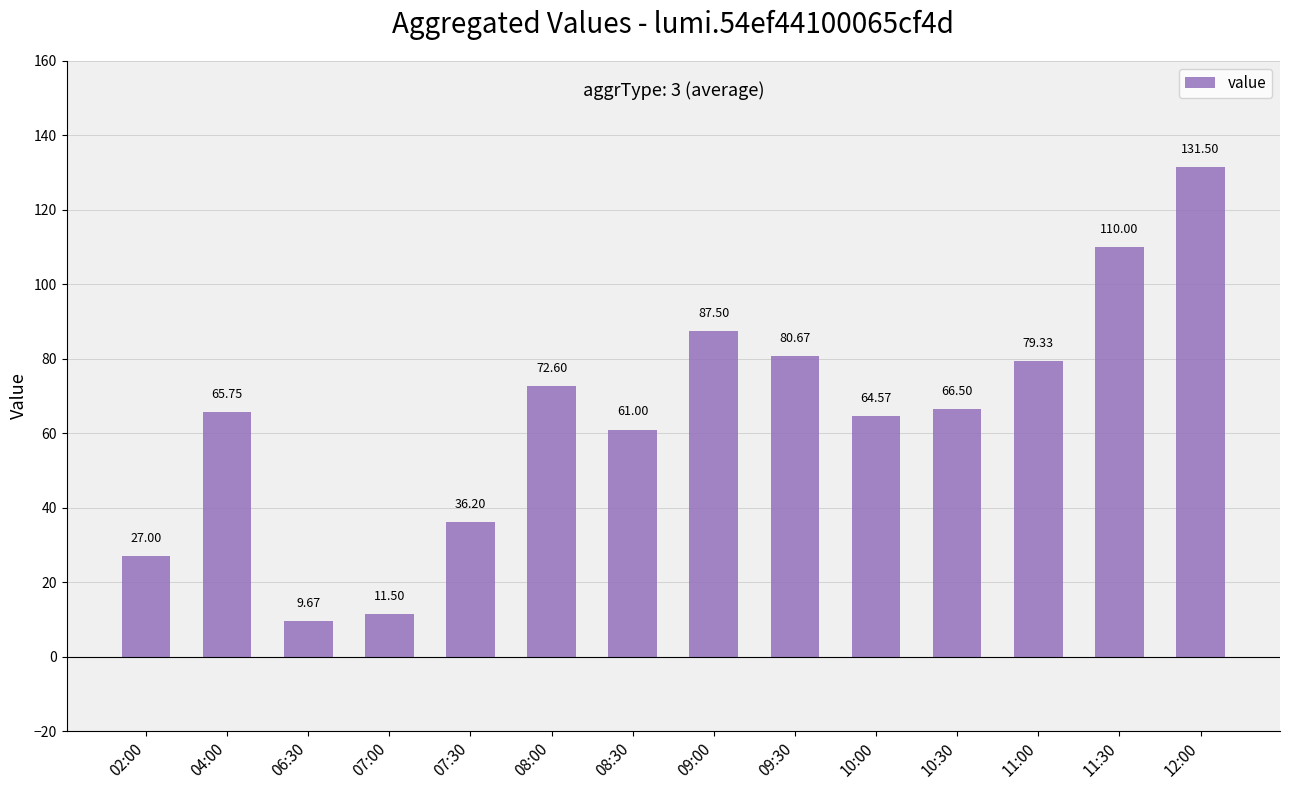

At which category does the chart reach its peak across all series?

12:00